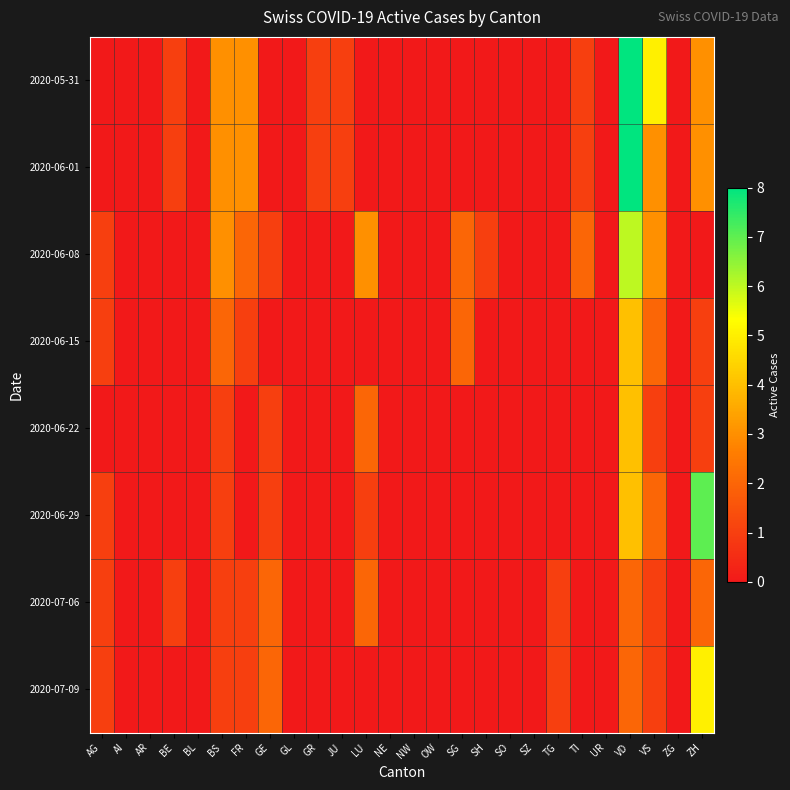

How many series are shown in this chart?

8